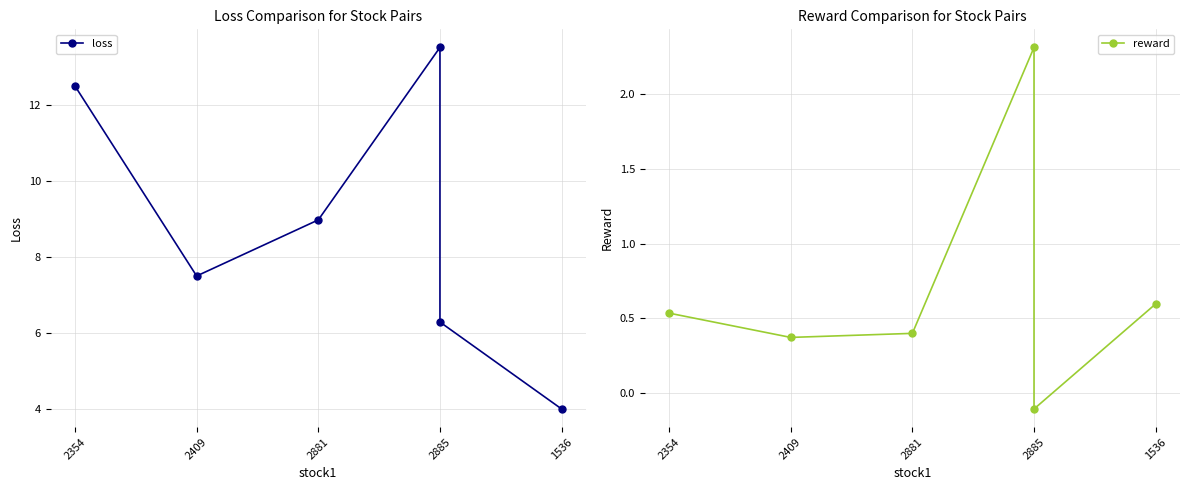

Count the number of data series in this chart.

2